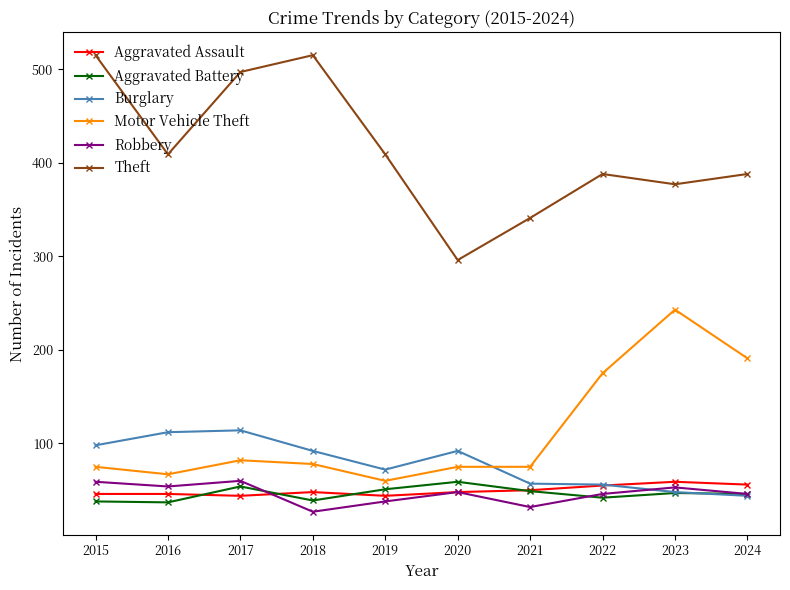

Which series has the largest total across all categories?

Theft